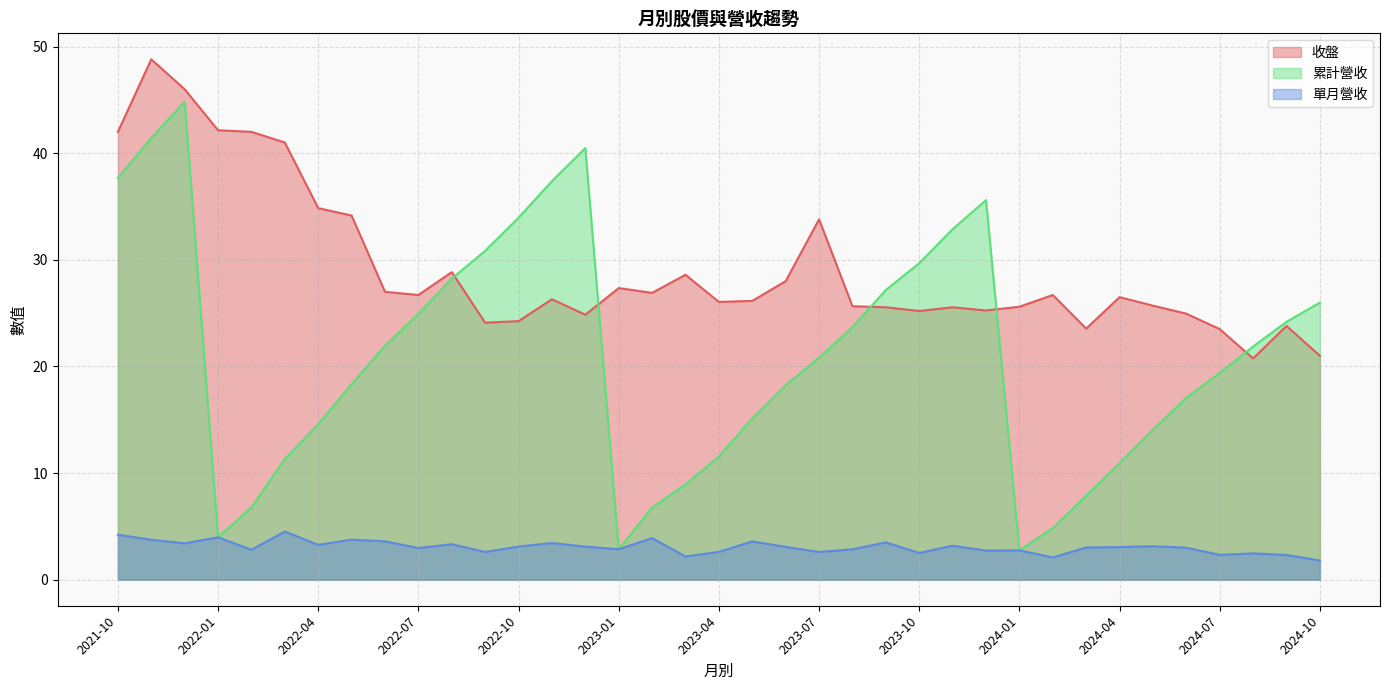

Rank the series by their average value, from lowest to highest.

單月營收, 累計營收, 收盤